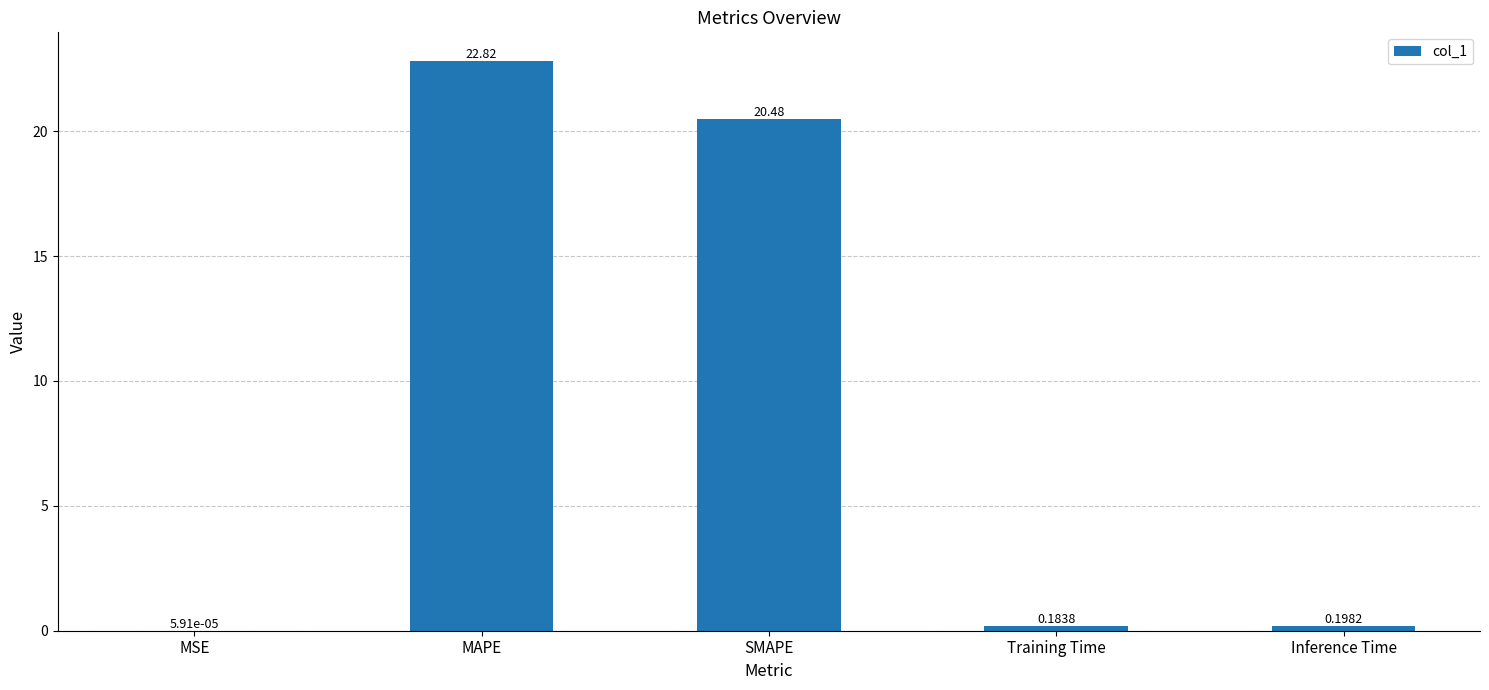

What is the change in value from MSE to Training Time?

+0.2